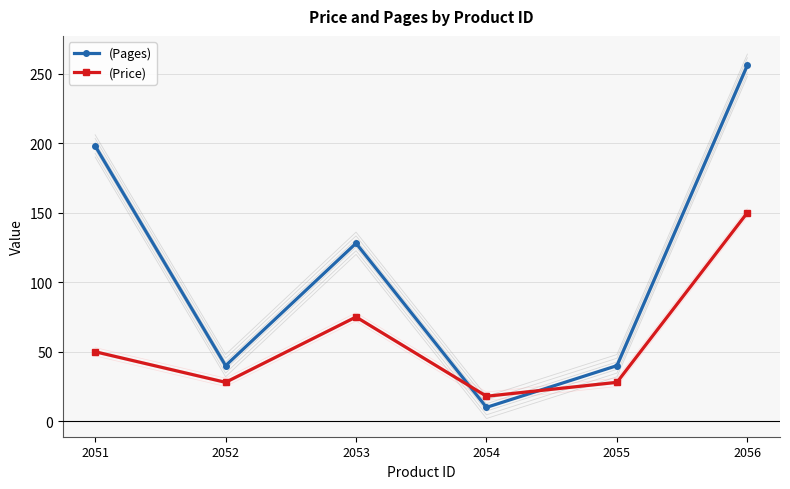

What is the sum of all (Pages) values?

672